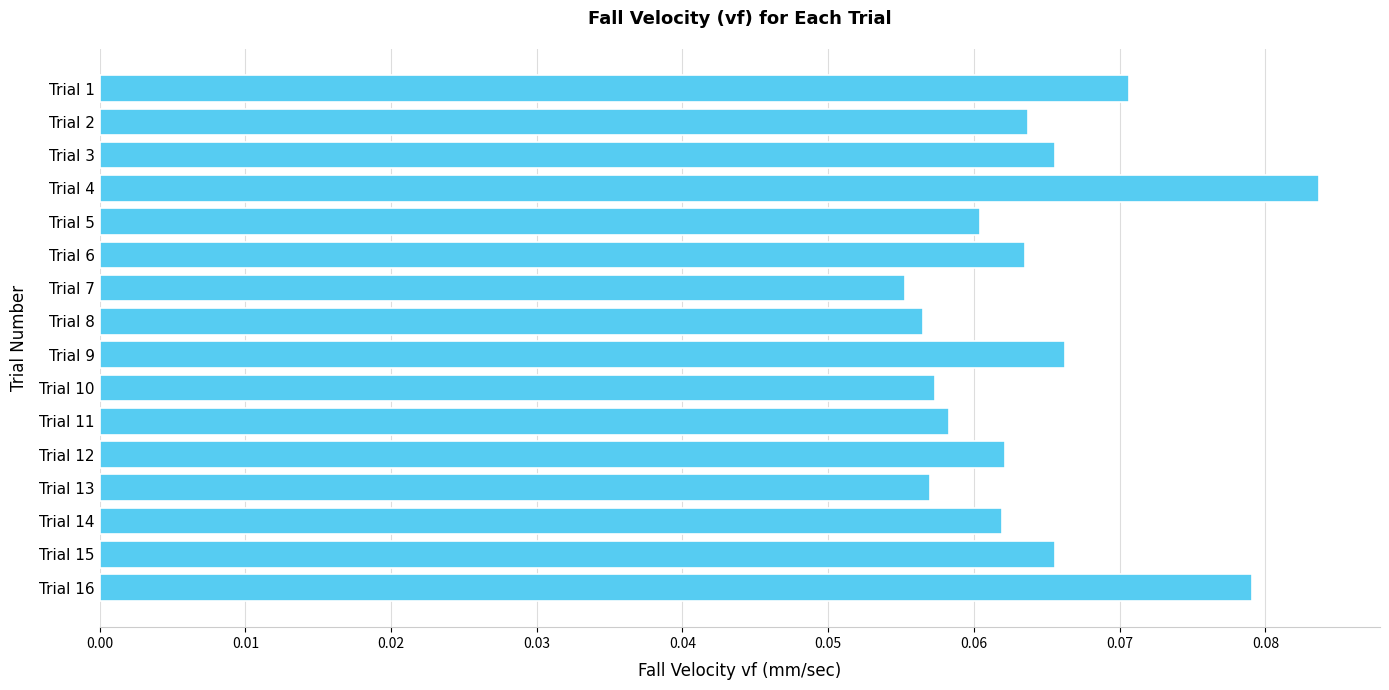

Which label corresponds to the smallest value in the chart?

Trial 7